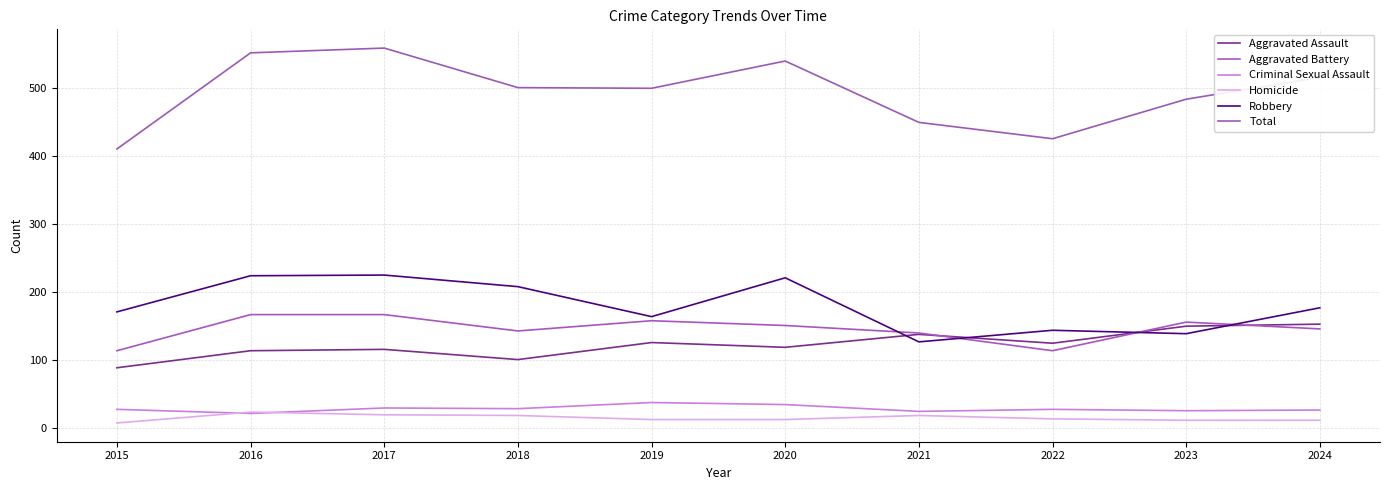

True or false: Total and Criminal Sexual Assault cross at least once.

False